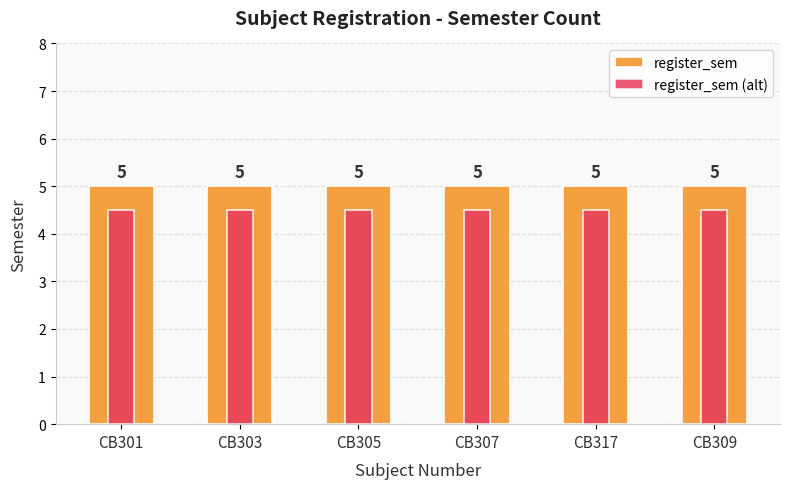

What is the total value across all series at CB303?

9.5